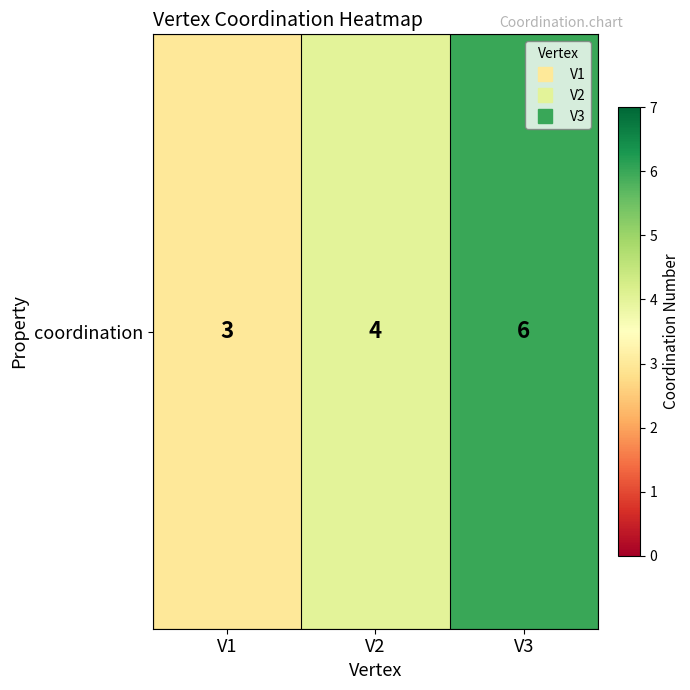

True or false: the data shows 5 at V1.

False